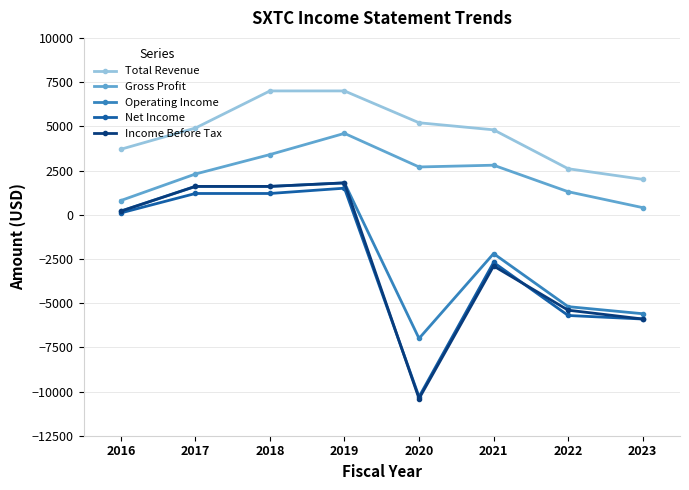

How many negative values does the Operating Income series have?

4